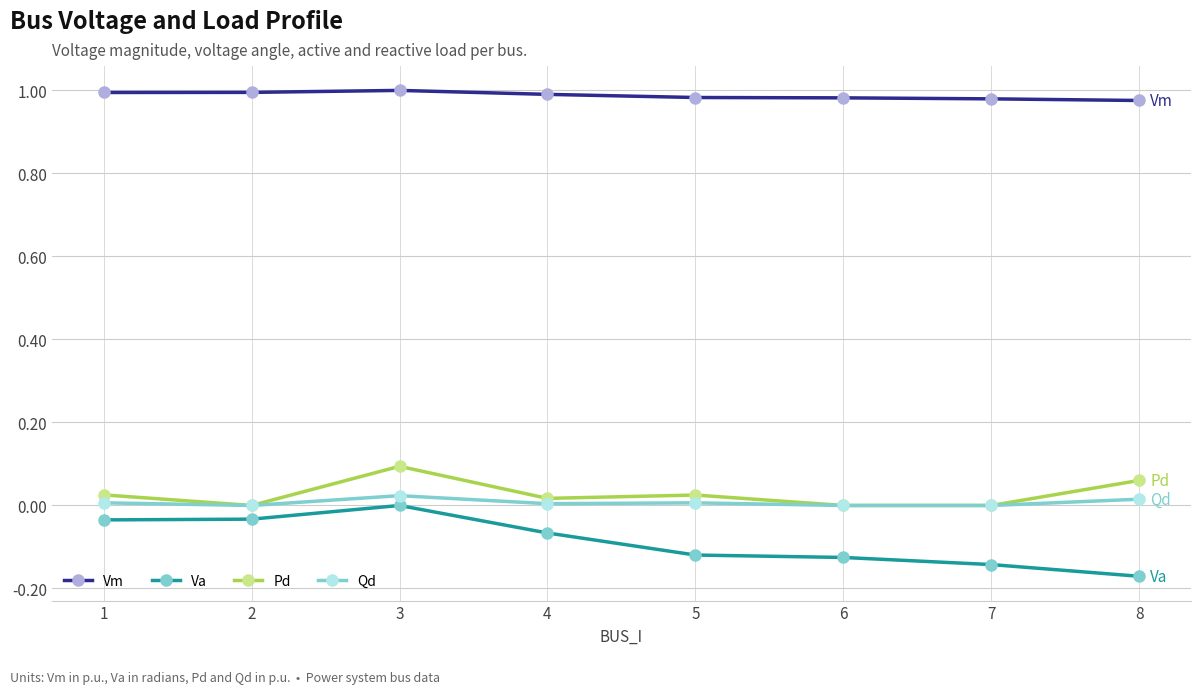

Between 1 and 7, which series saw the biggest shift?

Va